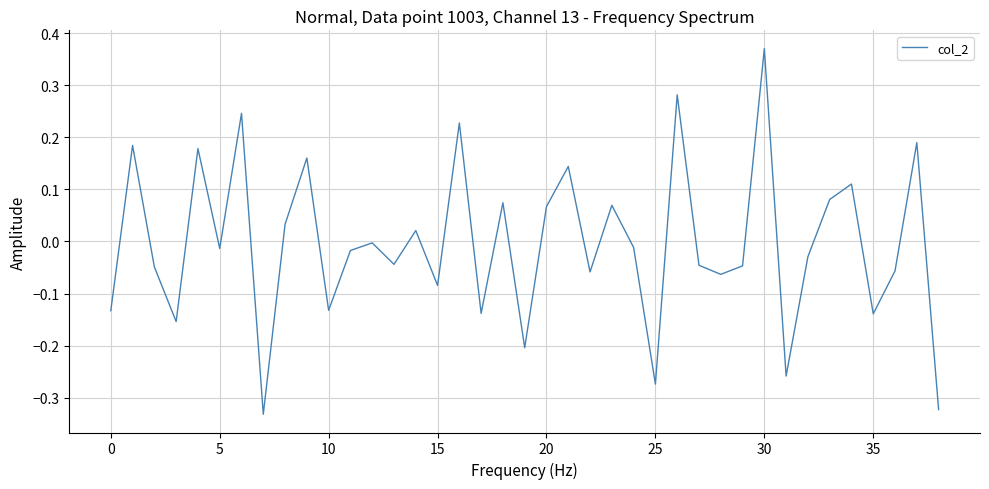

What is the difference between the maximum and minimum values?

0.7